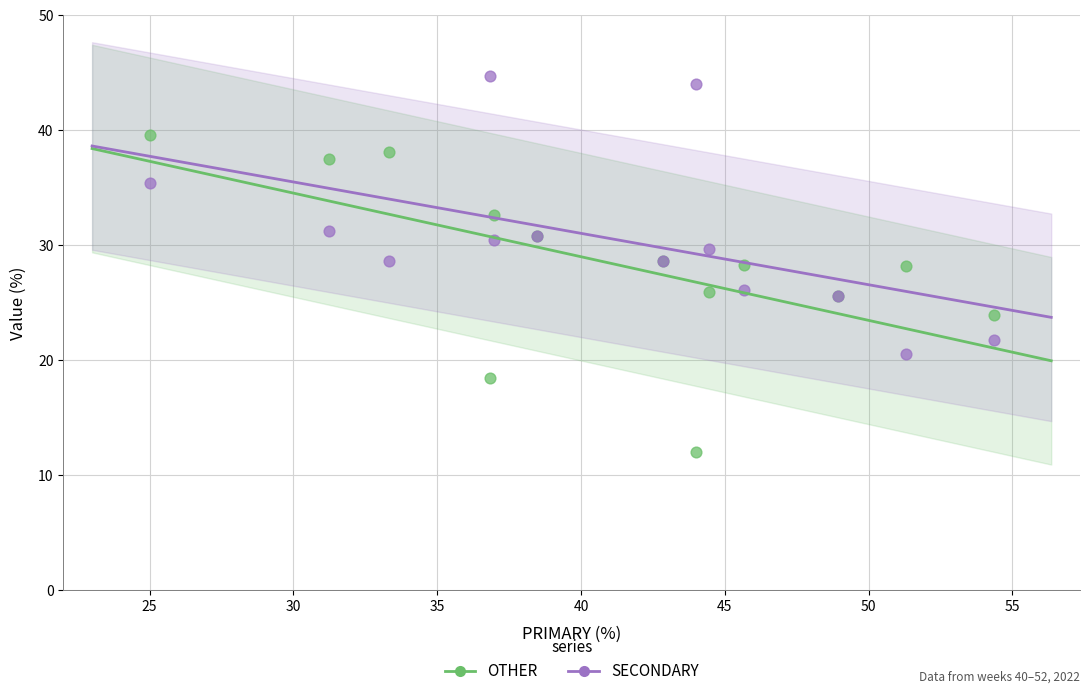

Which series has the largest Y range (max minus min)?

OTHER